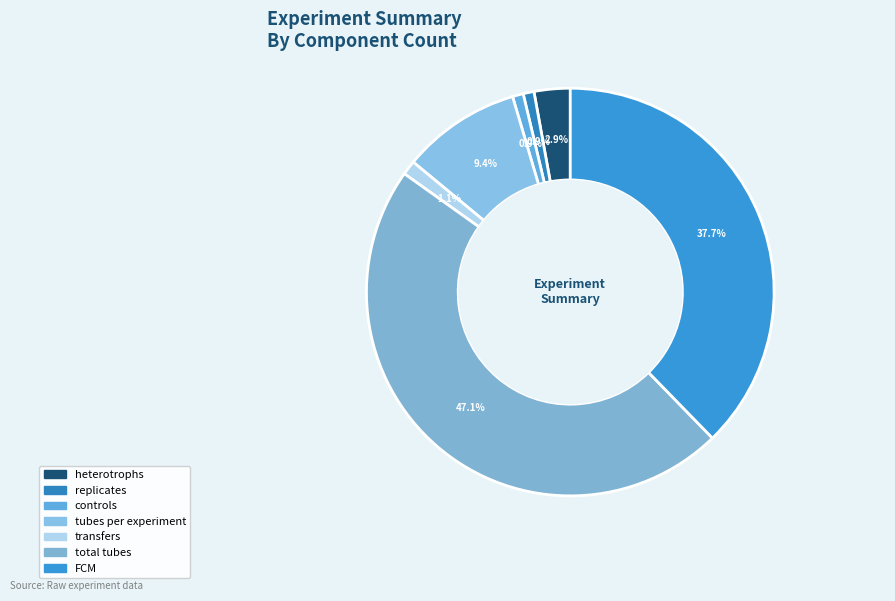

Is the sum of FCM and transfers greater than half?

No